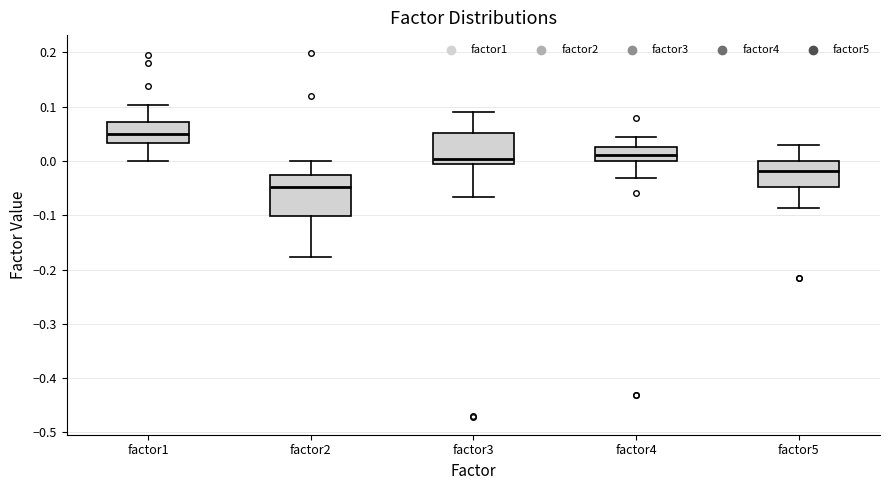

Reading left to right, transcribe this box plot: for each box, give where its median line is, the range the box spans, and where its two whiskers end, as read against the y-axis. The values are not printed on the chart, so give them approximately, as read against the axis.

factor1: median 0.05, box 0.03 to 0.07, whiskers 0.00 to 0.10
factor2: median -0.05, box -0.10 to -0.03, whiskers -0.18 to 0.00
factor3: median 0.00, box -0.01 to 0.05, whiskers -0.07 to 0.09
factor4: median 0.01, box 0.00 to 0.02, whiskers -0.03 to 0.04
factor5: median -0.02, box -0.05 to 0.00, whiskers -0.09 to 0.03